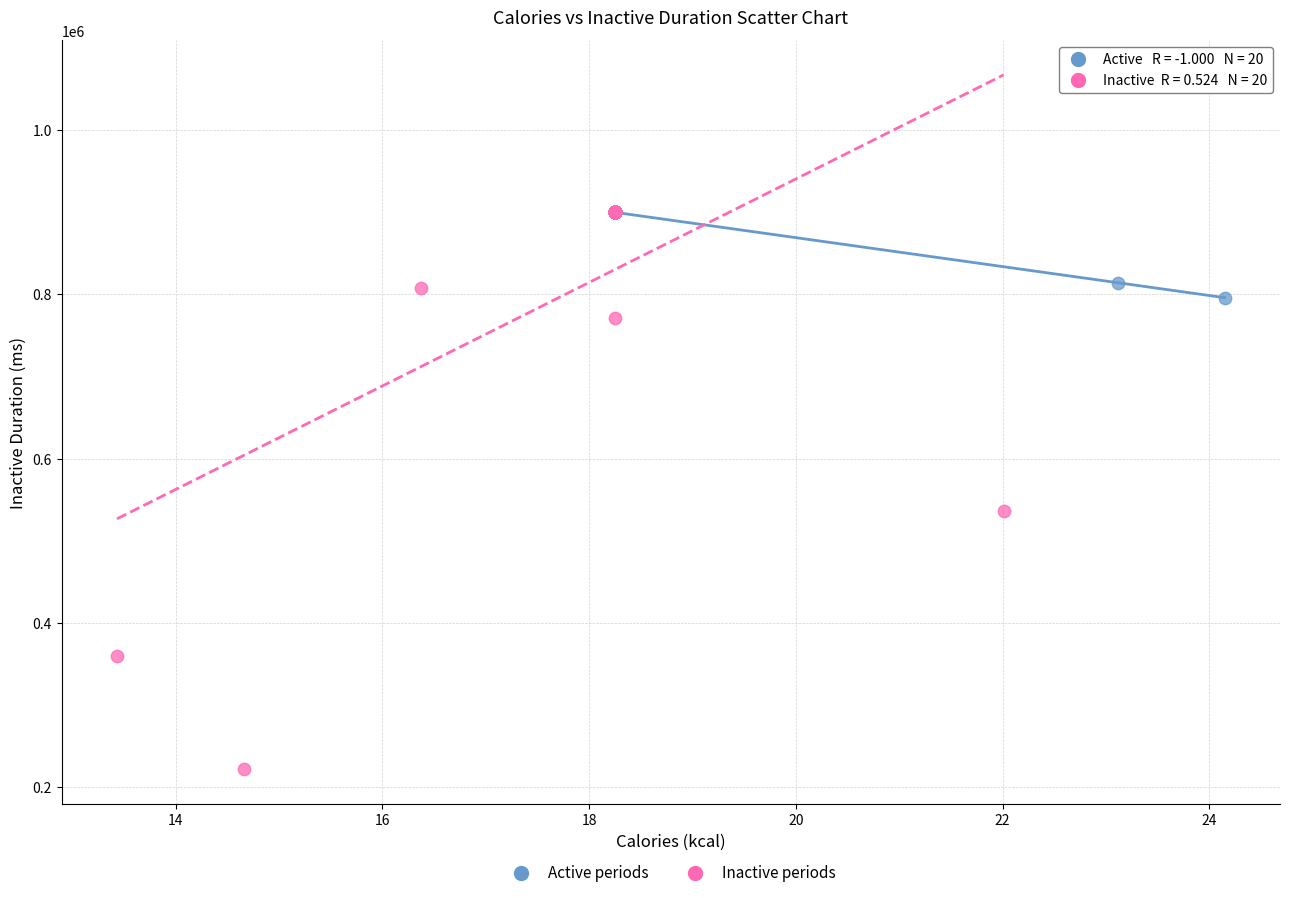

Which series contains the lowest Y value?

Inactive periods